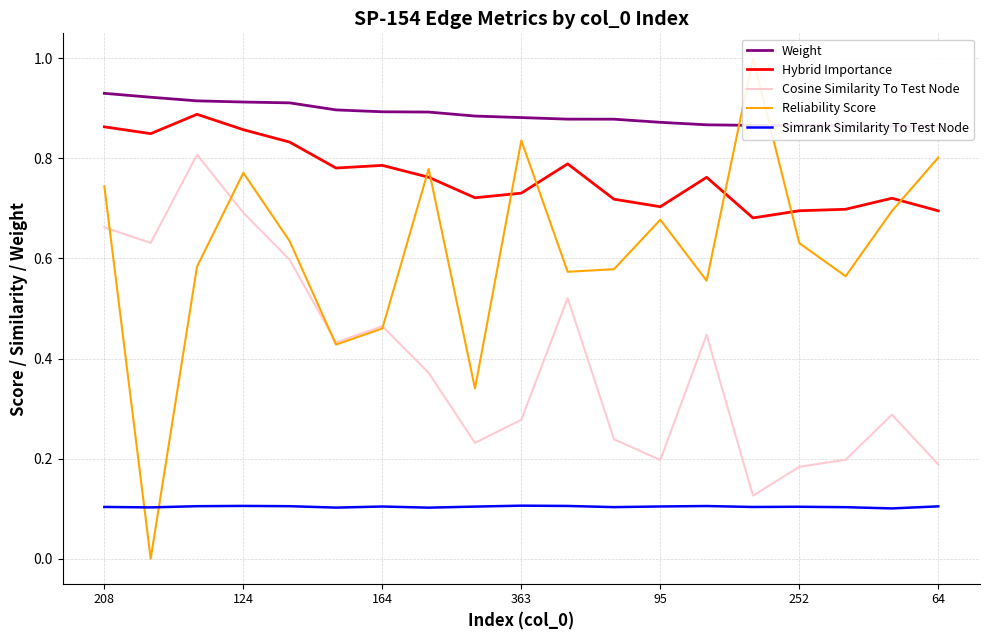

The value of Simrank Similarity To Test Node at 164 is 0.1. True or false?

True